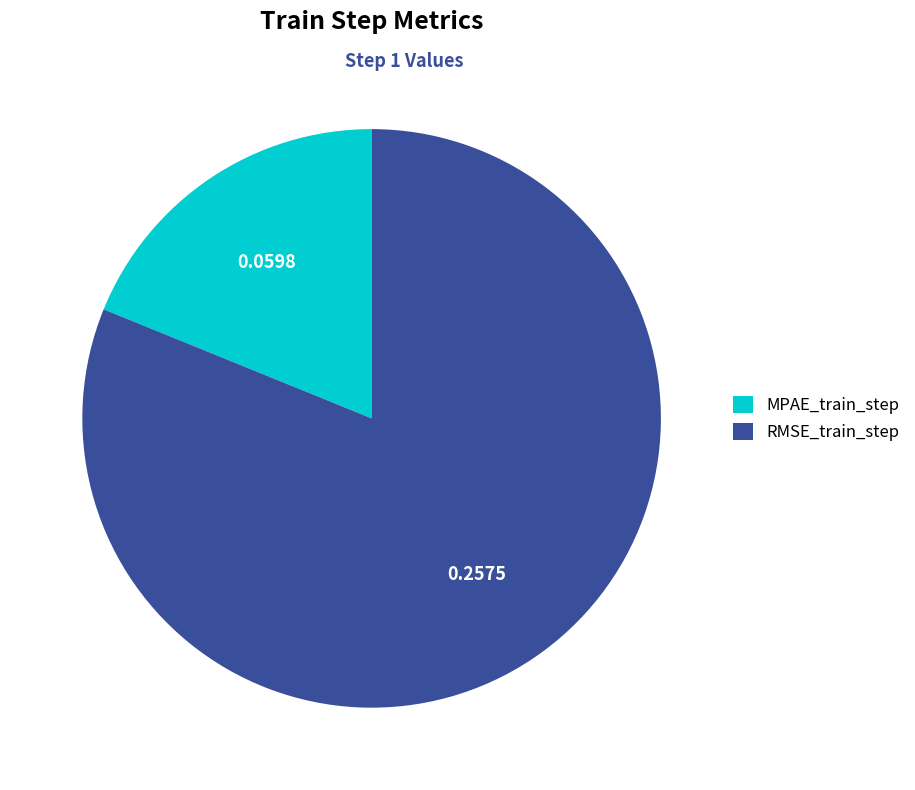

Count the number of slices in the pie.

2